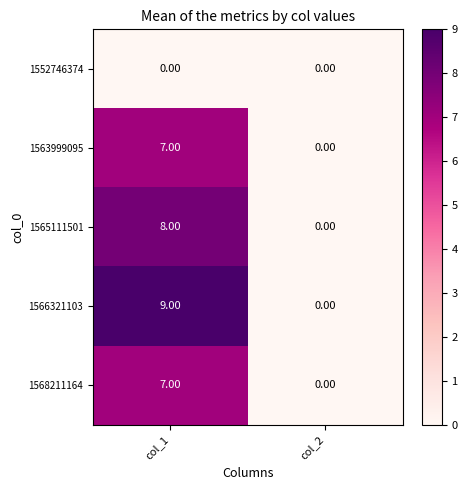

What is the total value across all series at col_1?

31